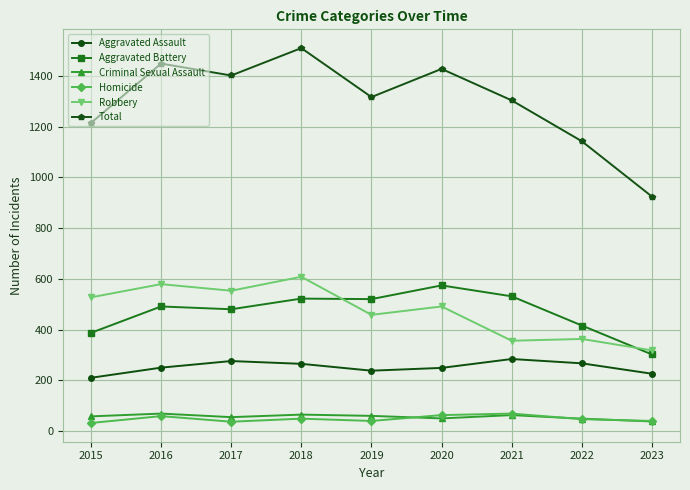

What is the approximate value of Criminal Sexual Assault at 2023?

38